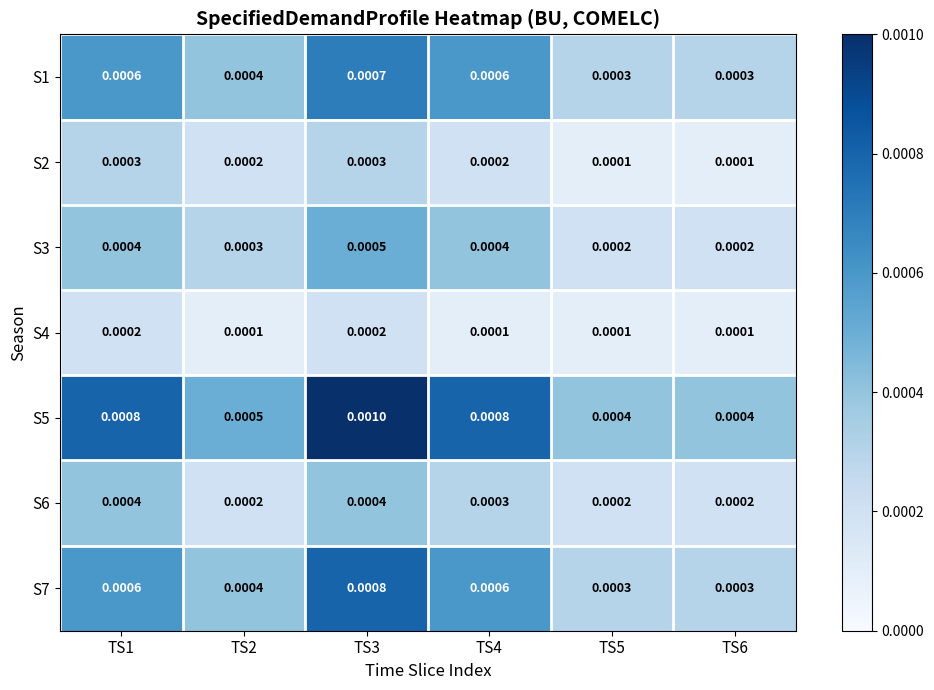

Is the value of S6 at TS5 greater than the value of S7 at TS6?

No